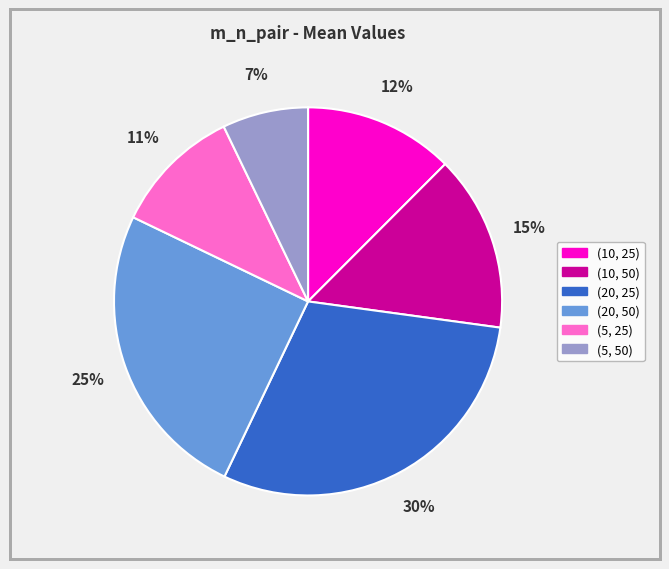

How many segments does this pie chart have?

6